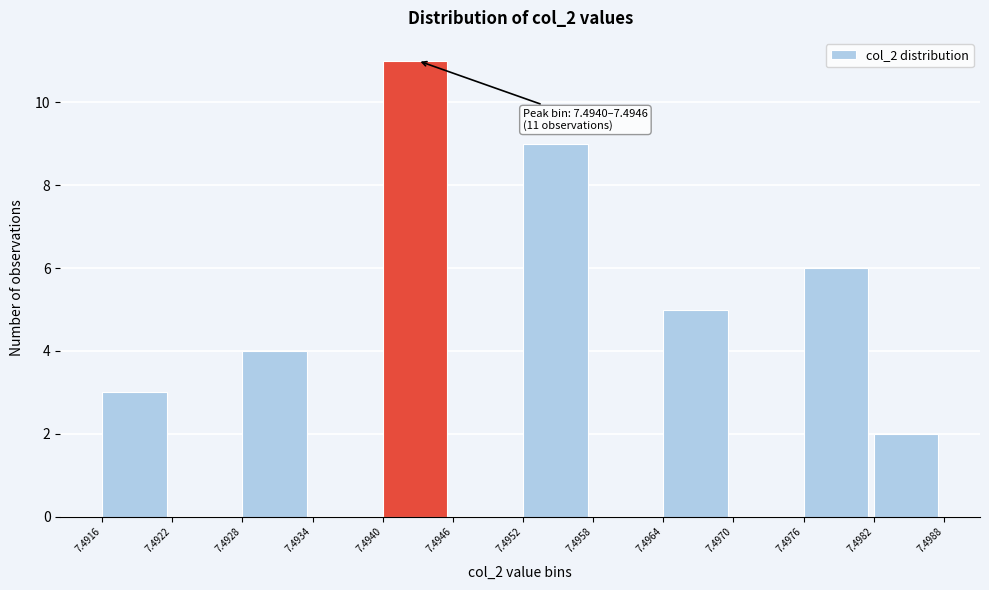

Which range on the x-axis has the tallest bar?

7.4940 to 7.4946